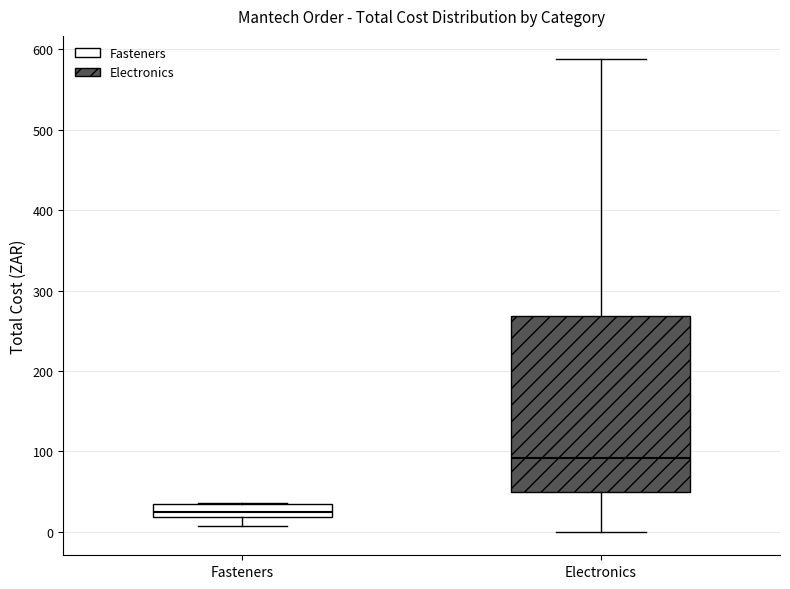

Where is the lower edge of the box for Electronics on the y-axis? The values are not printed on the chart, so give them approximately, as read against the axis.

50